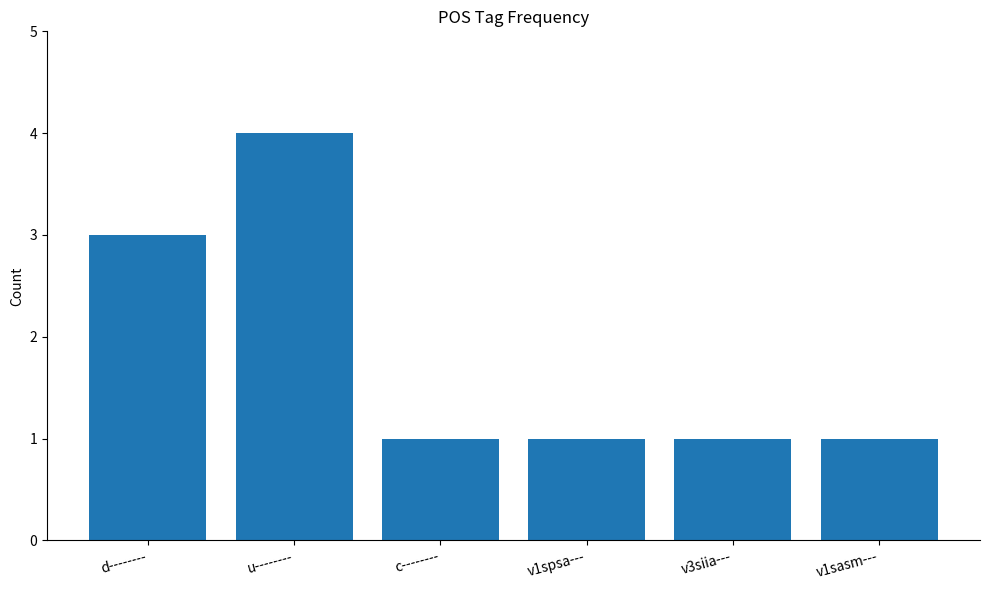

What is the approximate value at u--------?

4